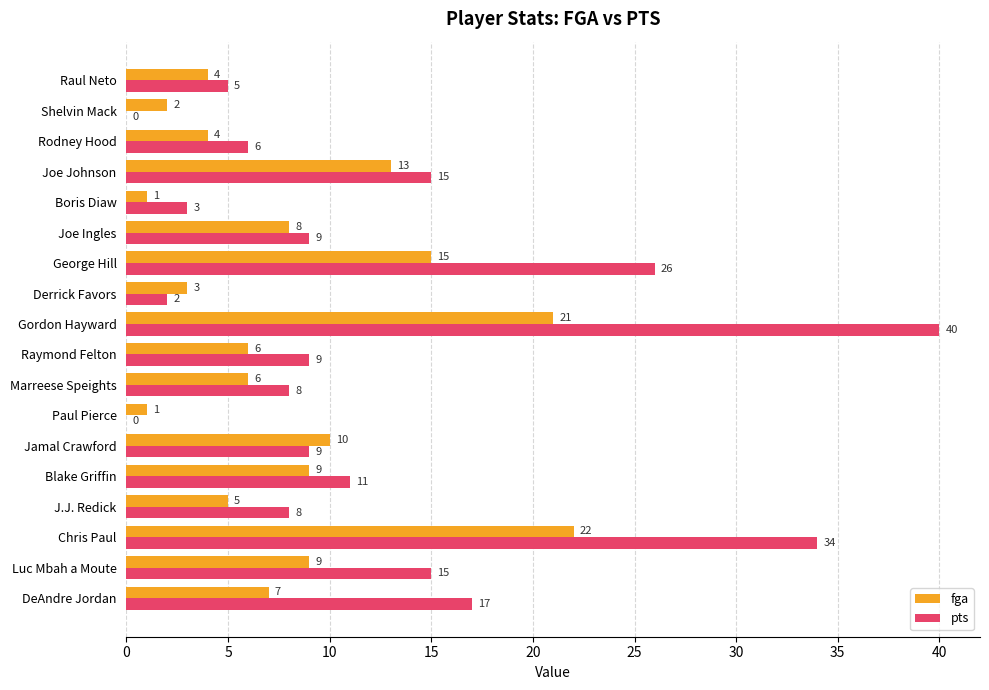

Where is pts nearest to the value 20?

DeAndre Jordan